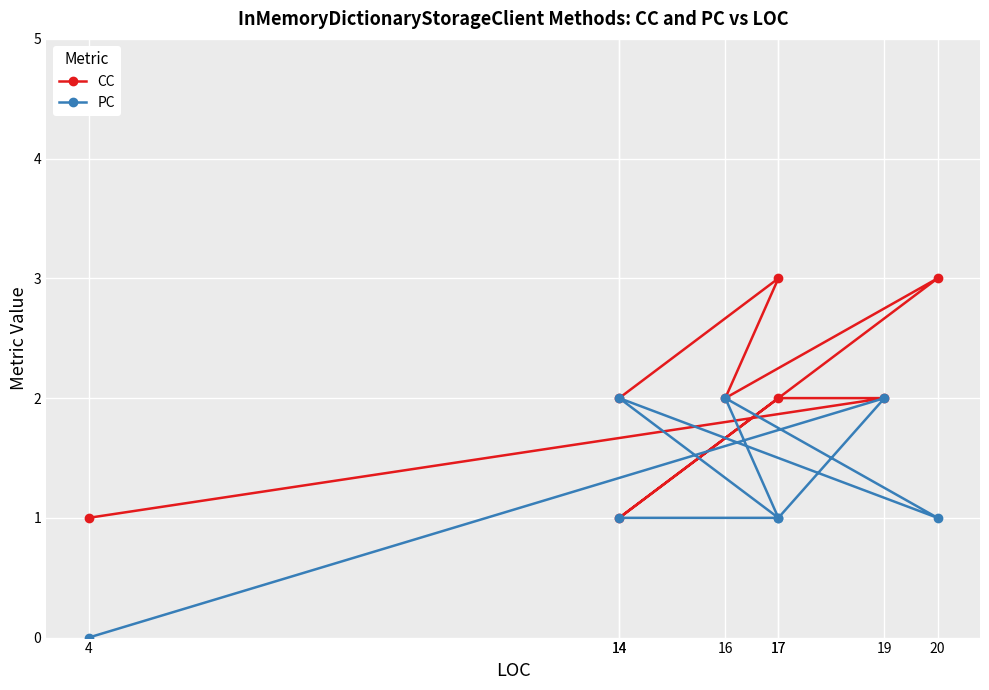

What is the spread (max minus min) of values at 17?

1